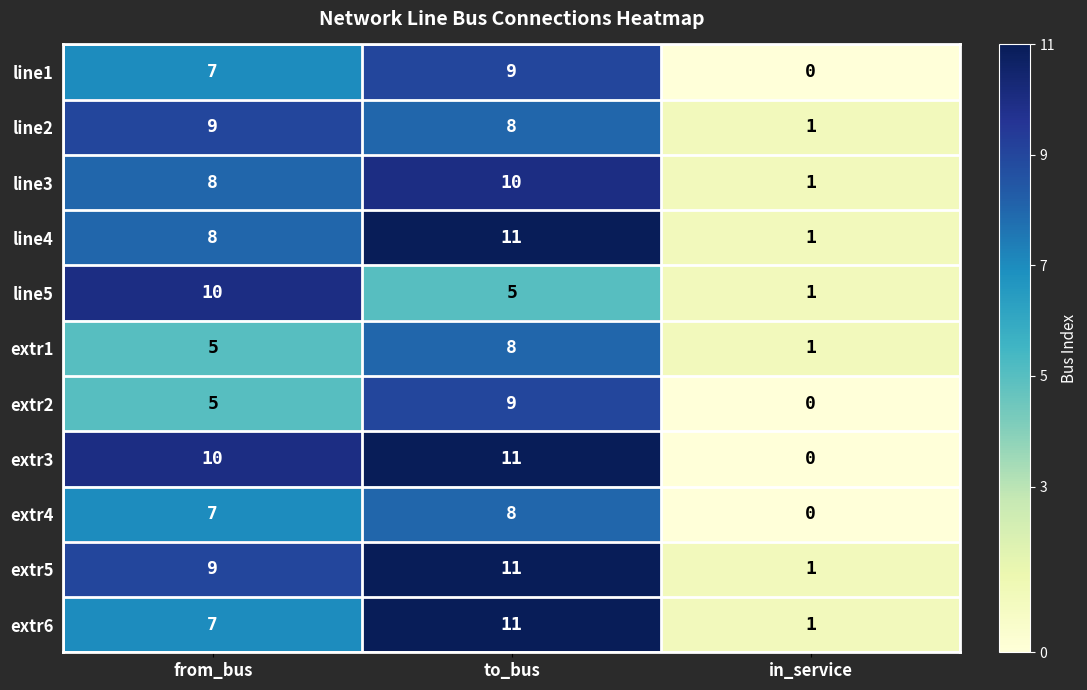

What is the greatest value displayed?

11